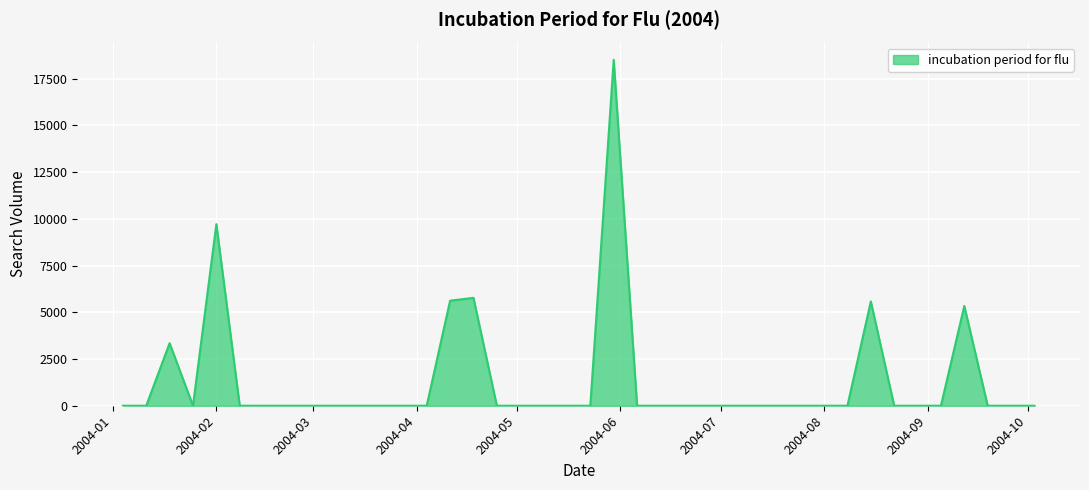

How many lines are shown in the chart?

1